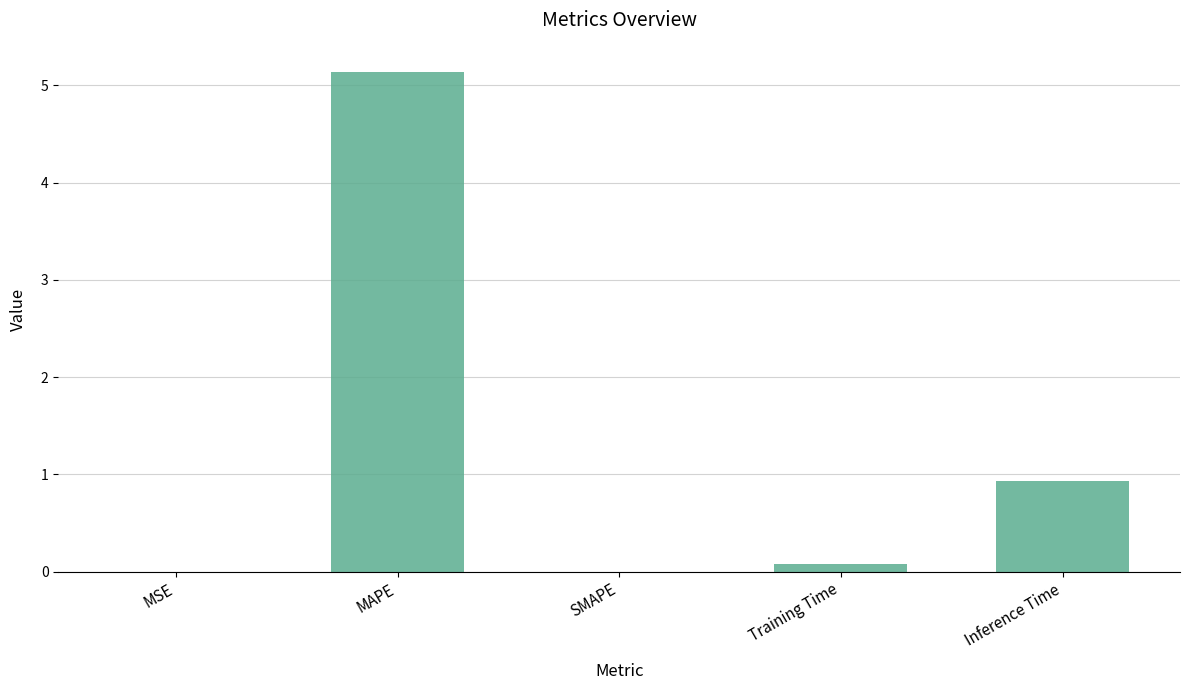

At which label is the value closest to 2?

Inference Time